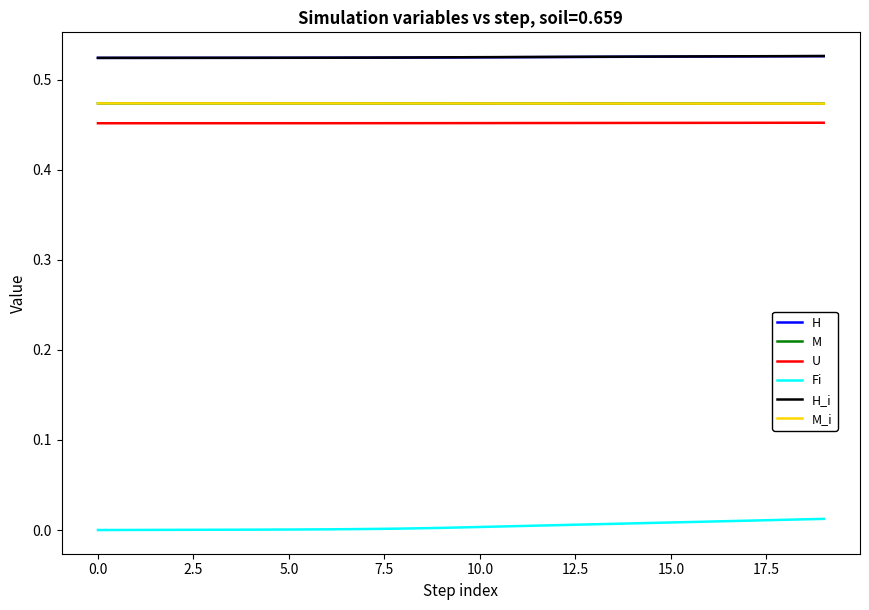

True or false: Fi and M cross at least once.

False